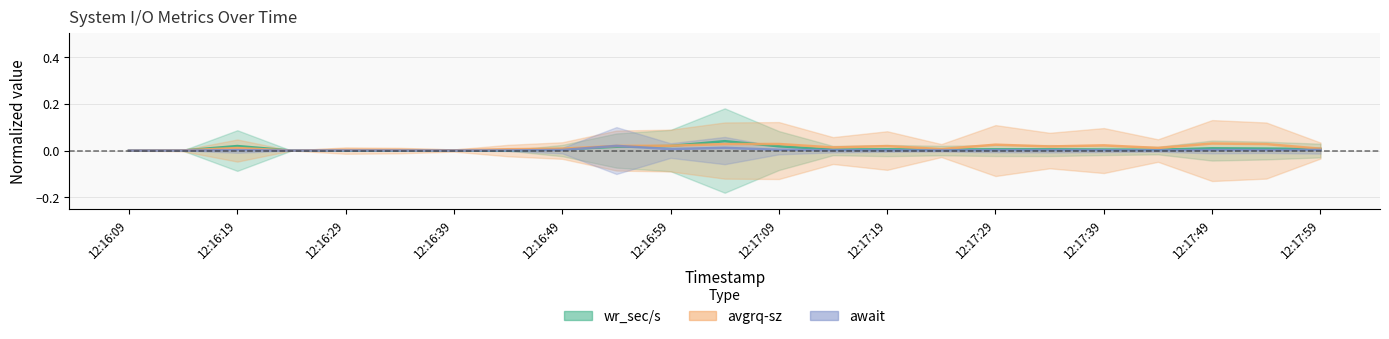

What position from the left is 12:16:09?

1